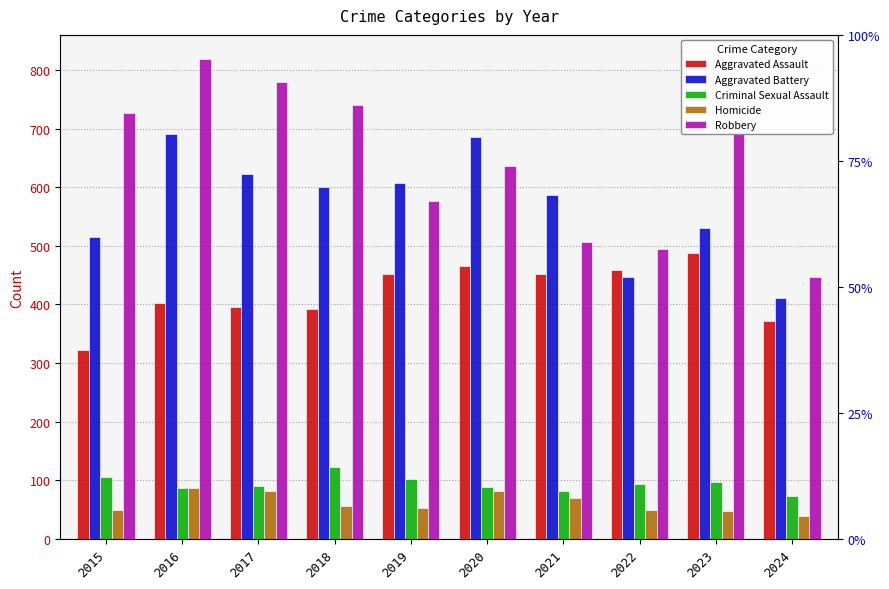

Does the chart contain stacked bars?

No